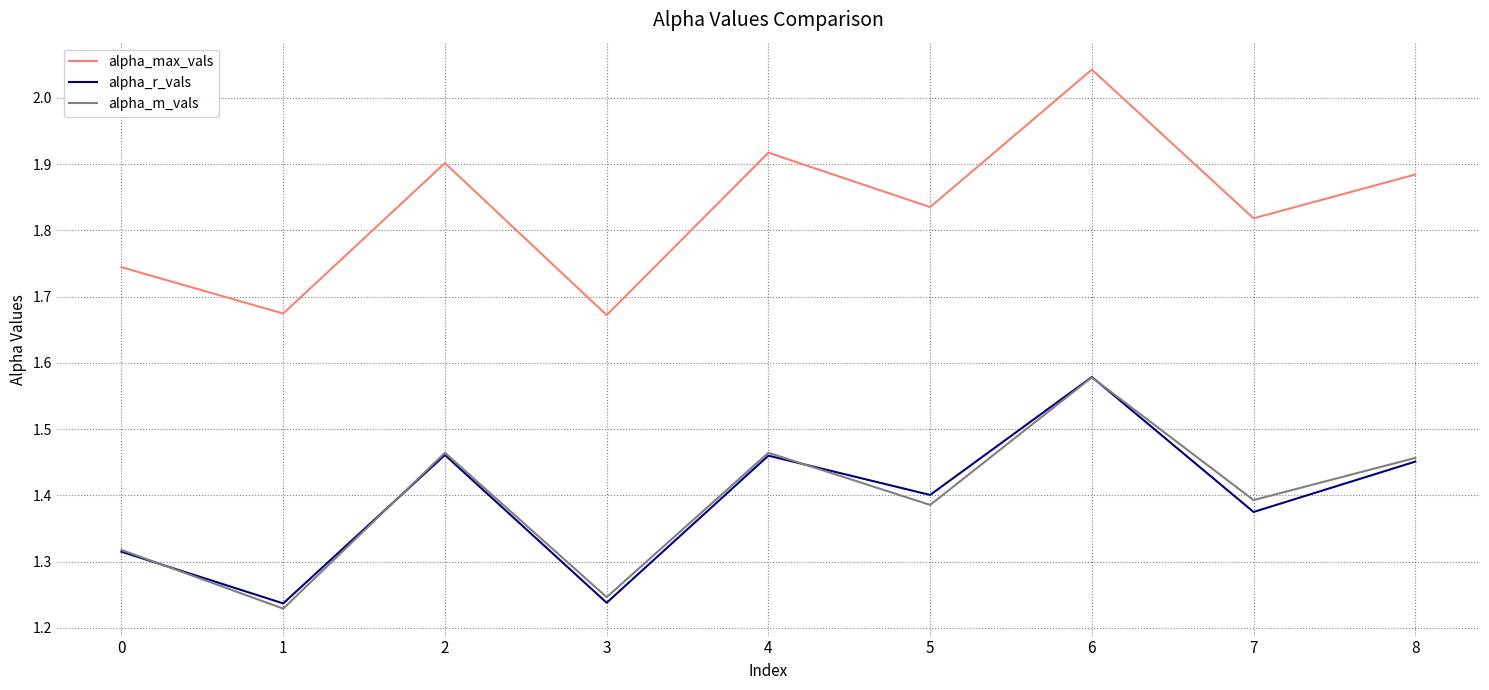

The value of alpha_r_vals at 3 is 0.9. True or false?

False